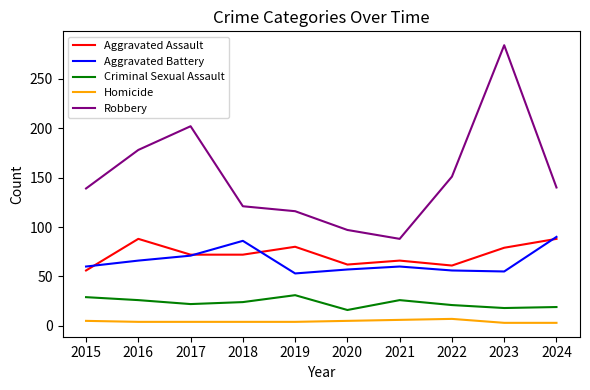

Which series changed the most between 2019 and 2023?

Robbery